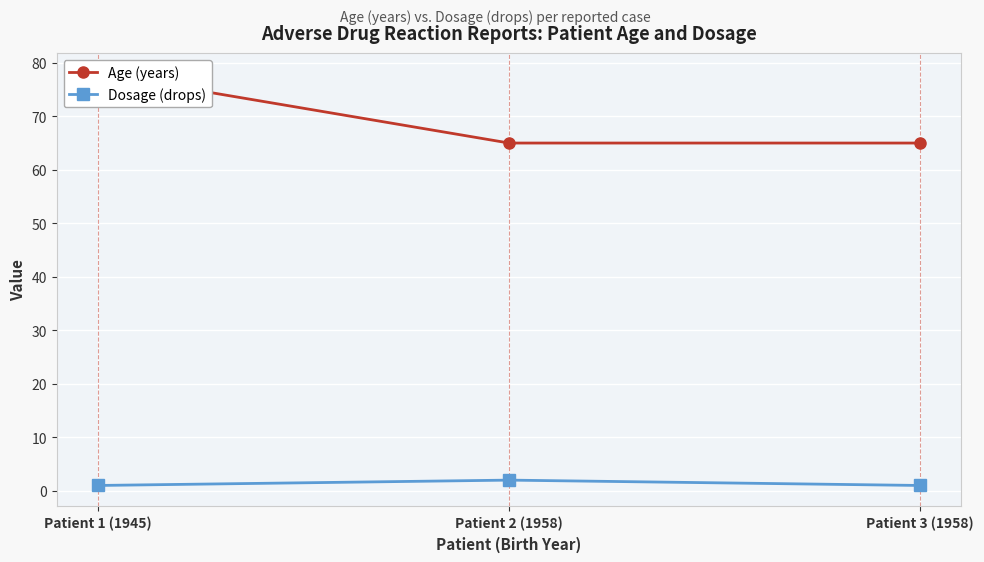

What is the spread (max minus min) of values at Patient 3 (1958)?

64